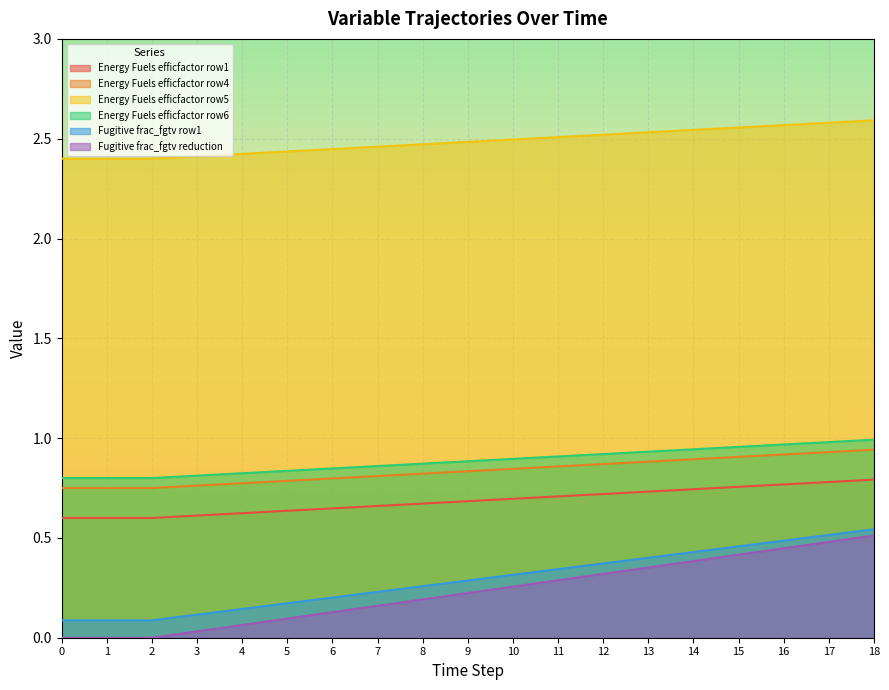

The Energy Fuels efficfactor row5 series shows 0.5 at 2. True or false?

False